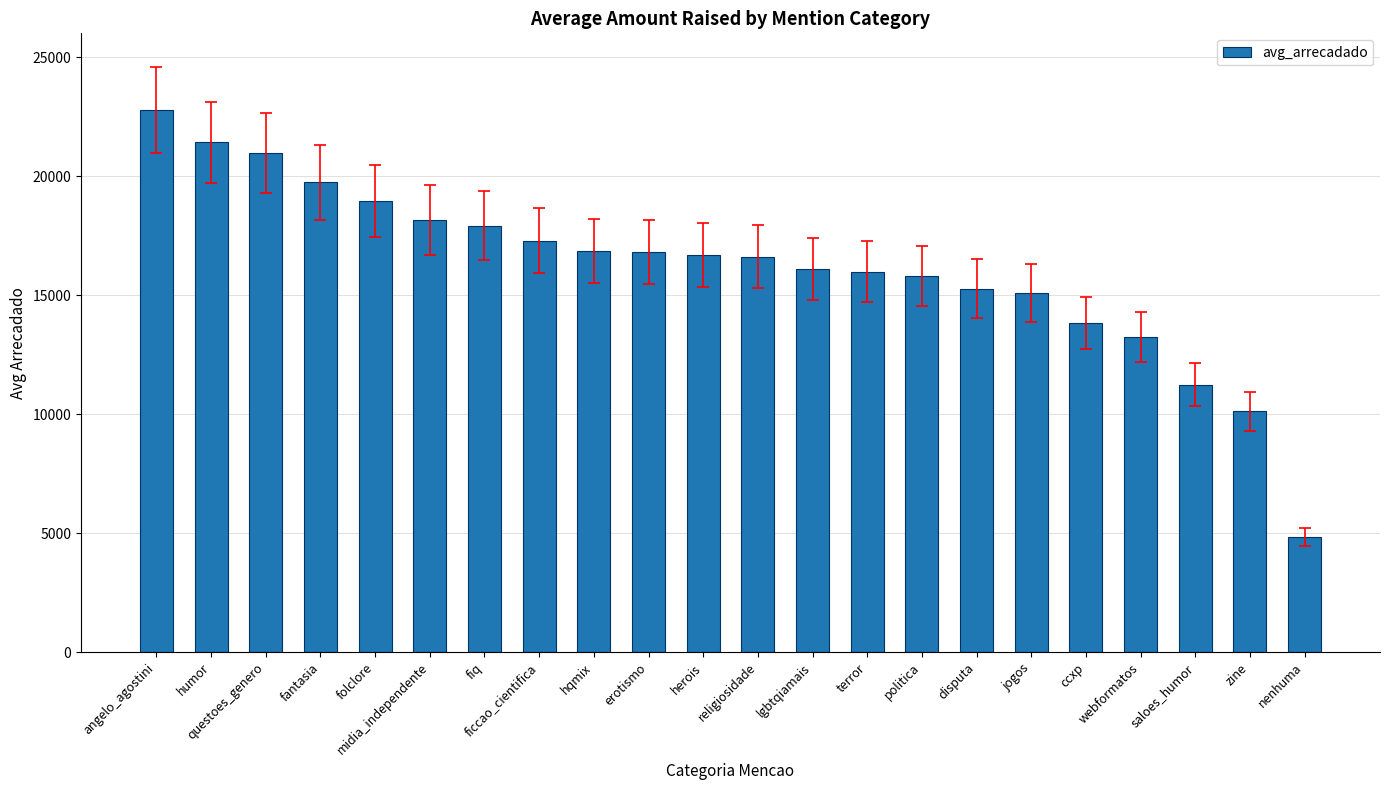

What position from the right is questoes_genero?

20